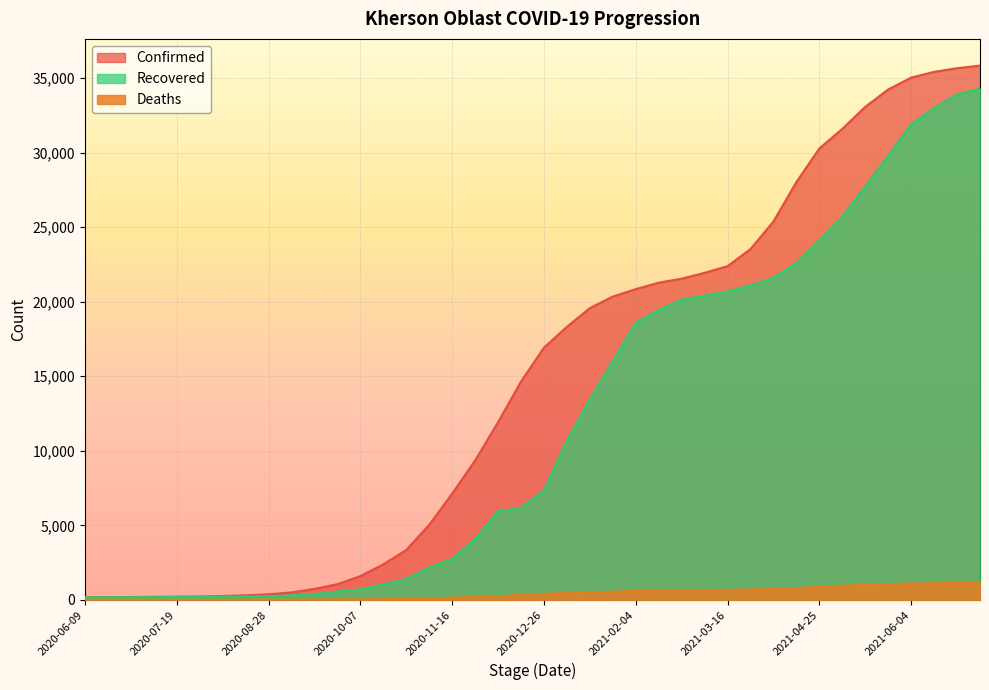

The Deaths series shows 3 at 2020-06-29. True or false?

True